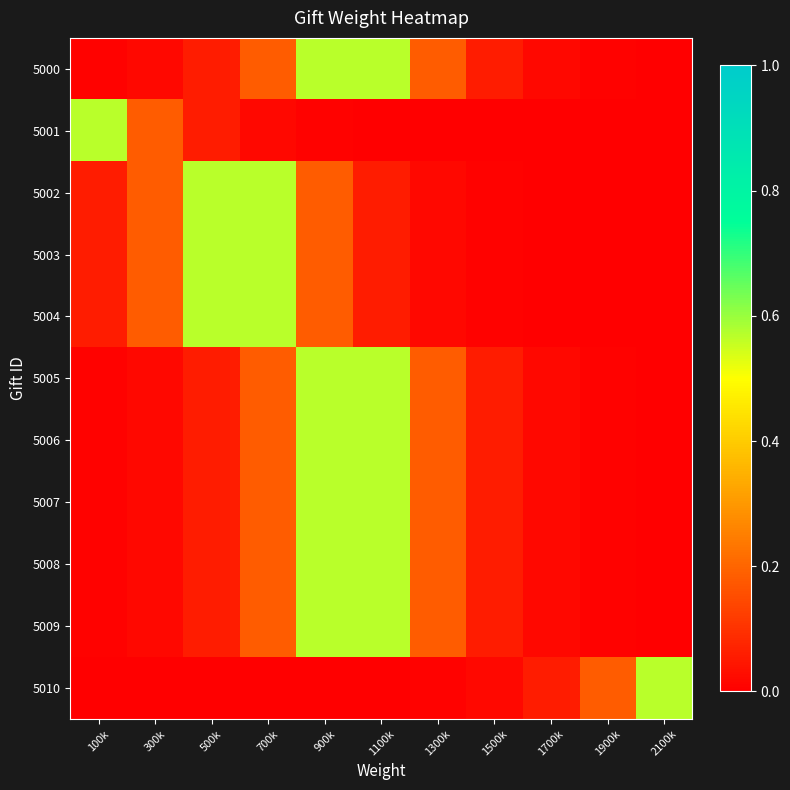

Between 700k and 2100k, which is larger?

700k